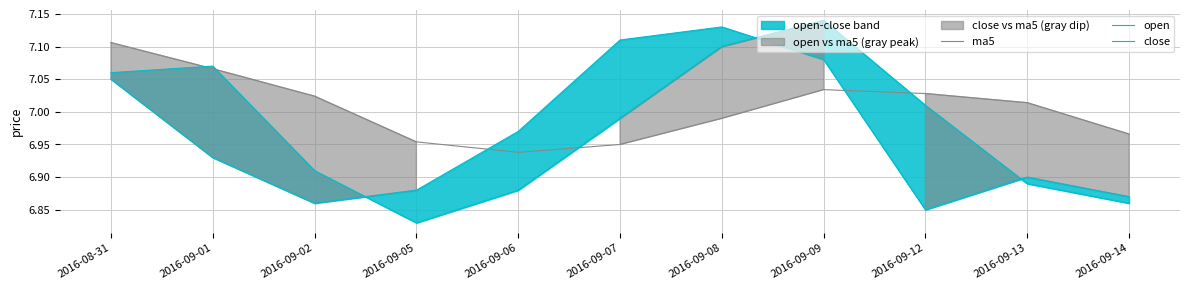

Rank the series at 2016-09-01 from highest to lowest value.

open, ma5, close